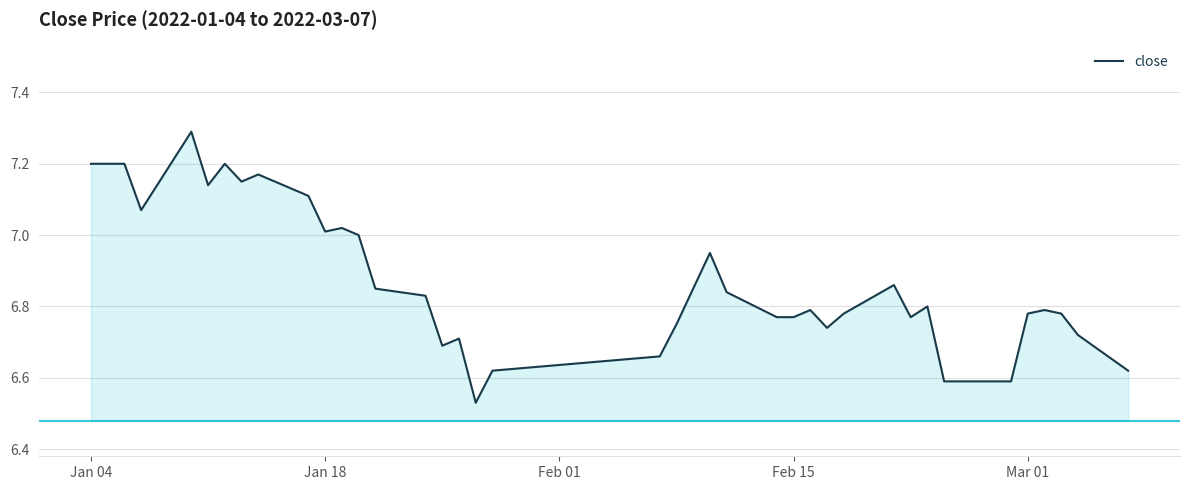

What is the difference between the maximum and minimum values?

0.8